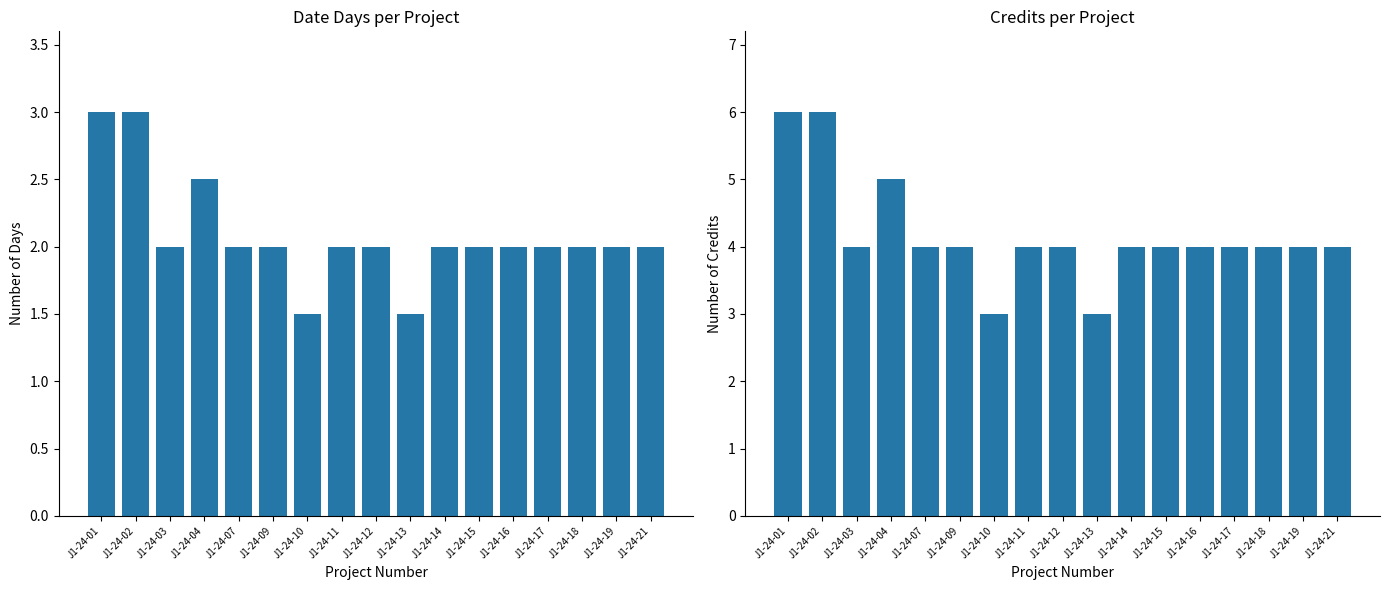

Between J1-24-01 and J1-24-14, which series saw the biggest shift?

credit